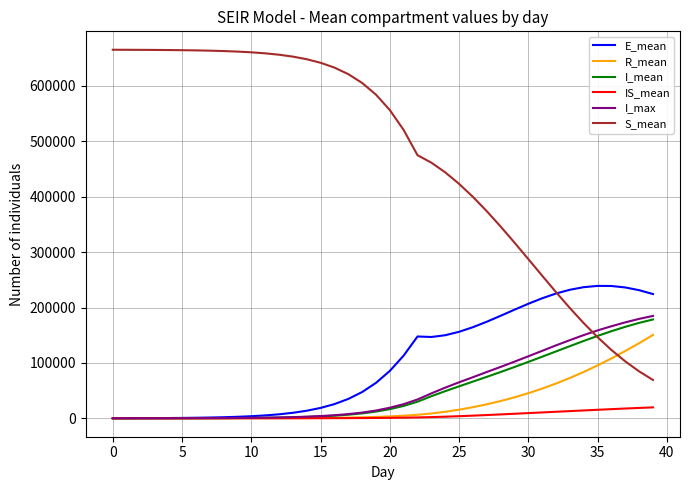

Which series has the largest range (max minus min)?

S_mean